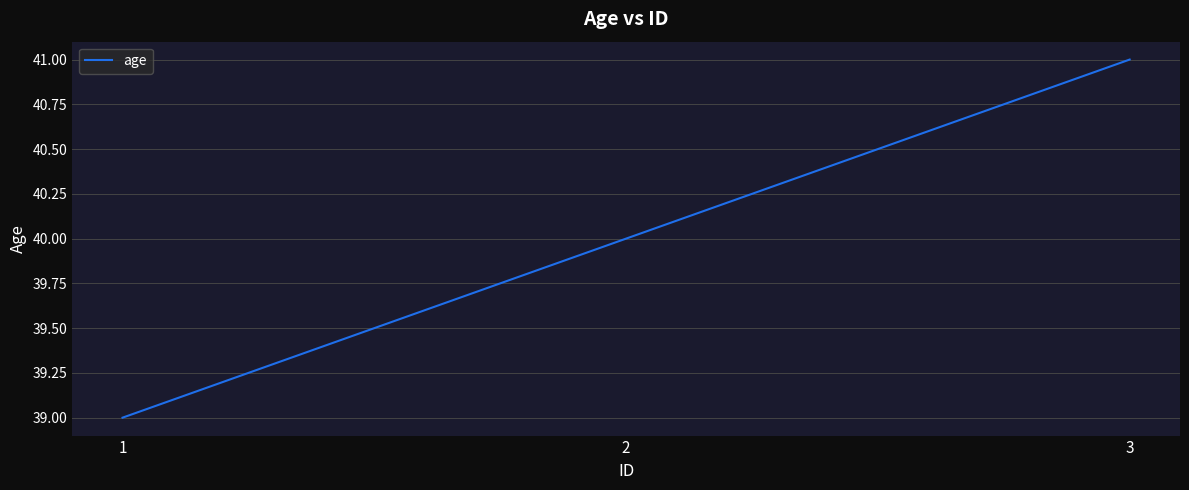

How many values are below 40?

1